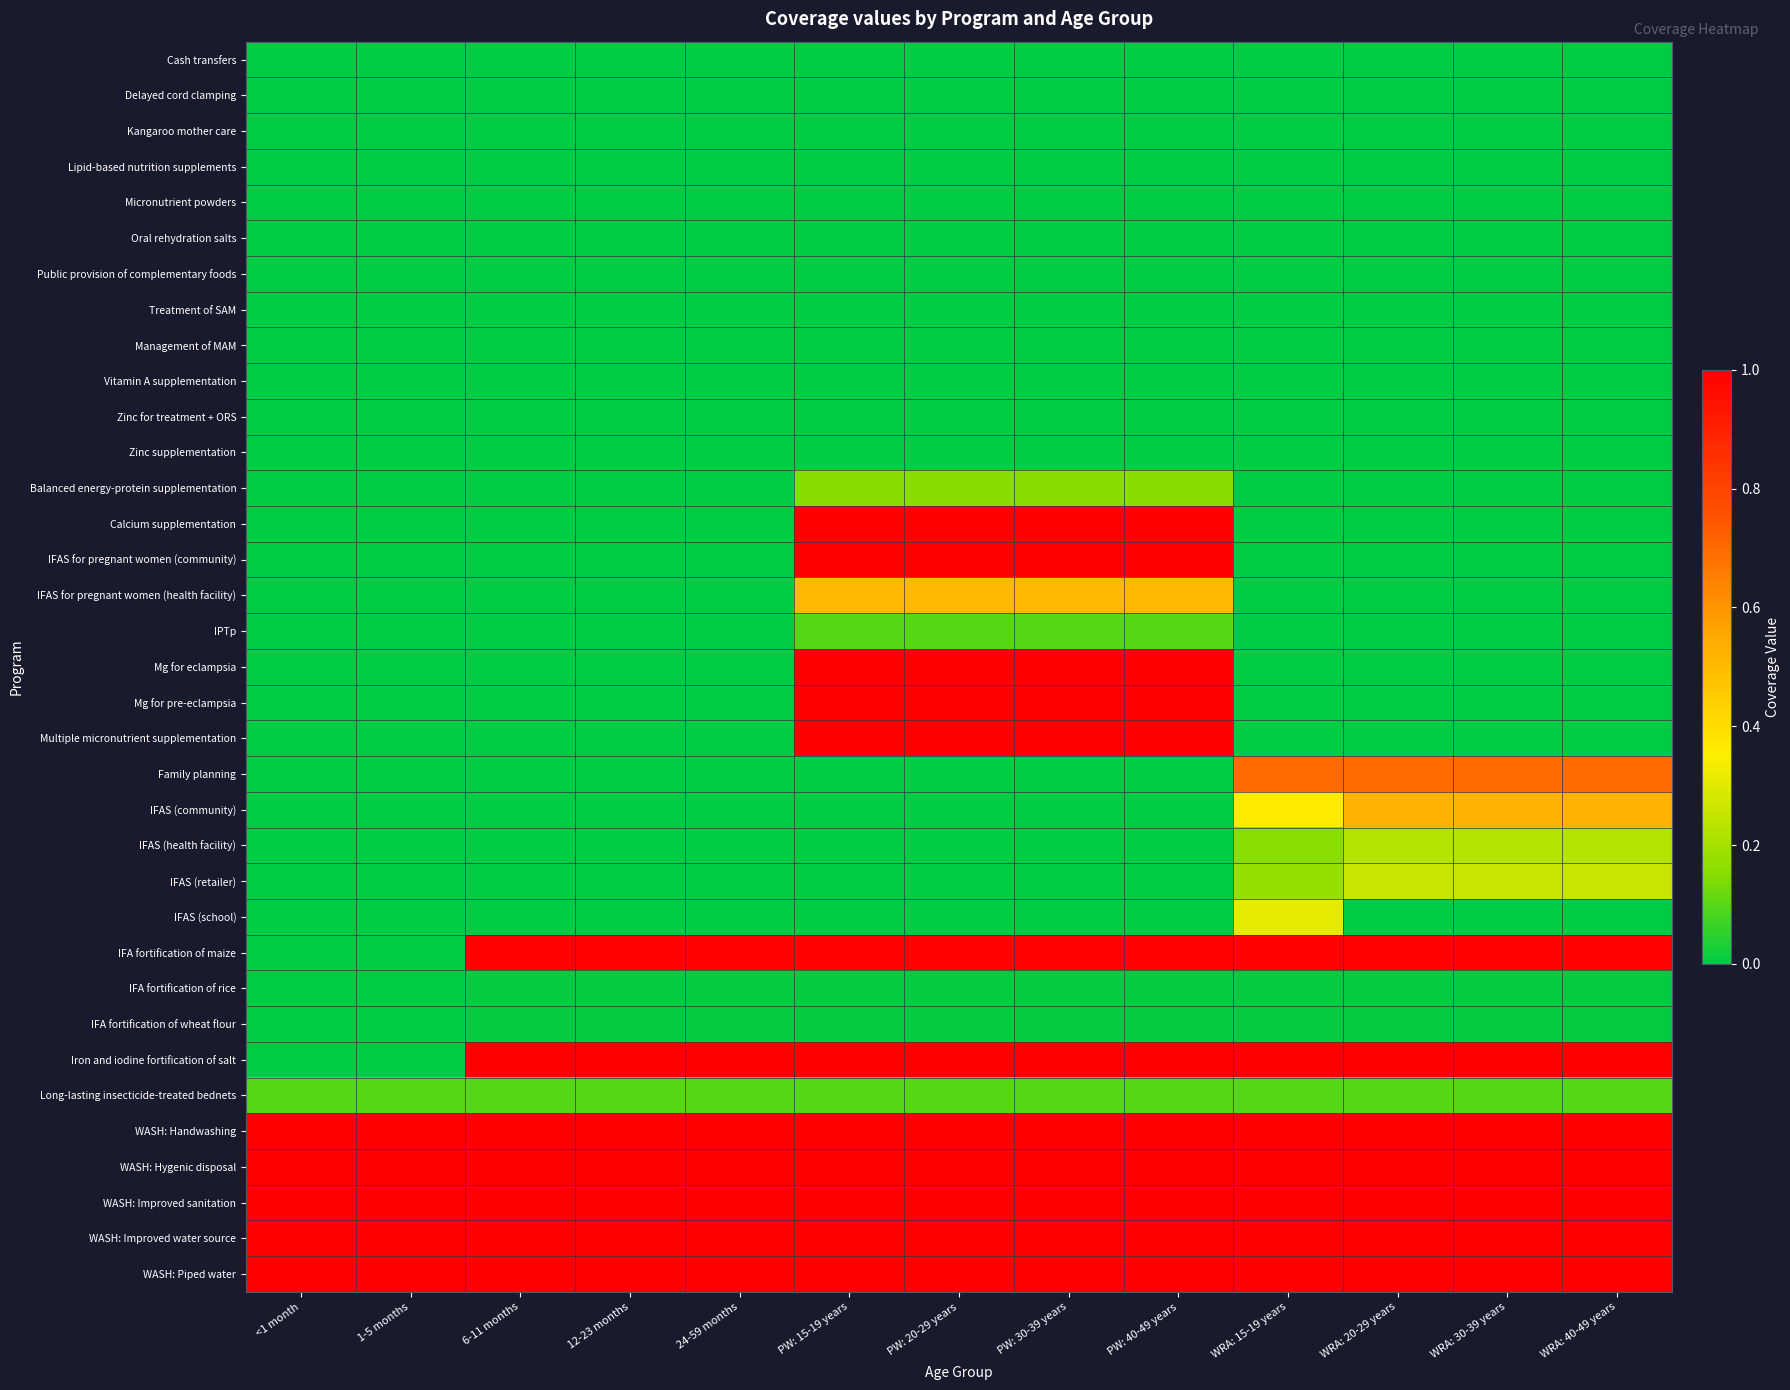

At which category is the sum across all series the highest?

PW: 15-19 years